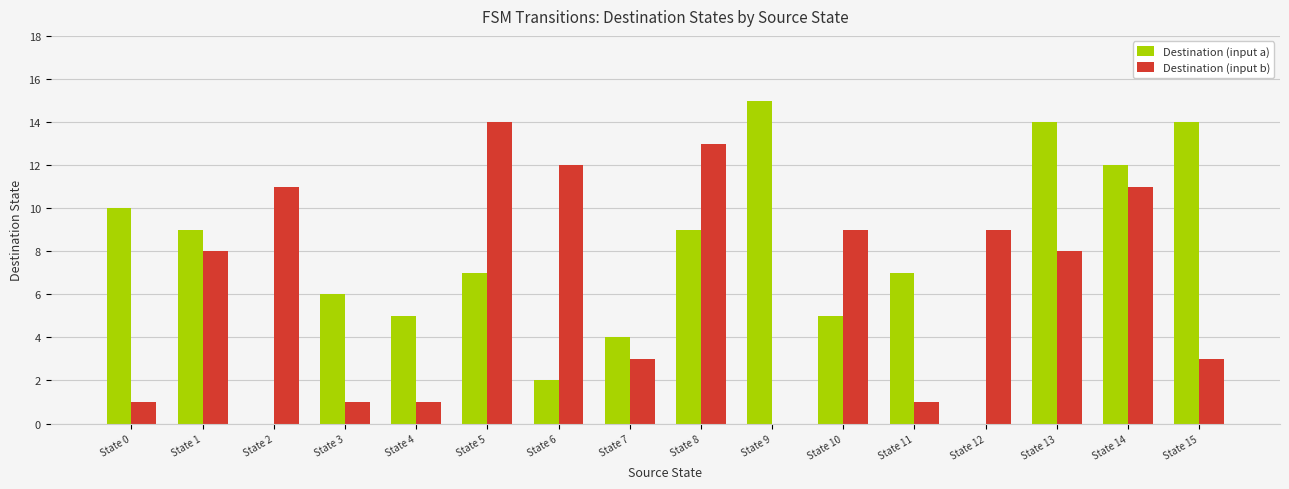

Reading left to right, transcribe all the data shown in this chart.

Destination (input a): State 0=10	State 1=9	State 2=0	State 3=6	State 4=5	State 5=7	State 6=2	State 7=4	State 8=9	State 9=15	State 10=5	State 11=7	State 12=0	State 13=14	State 14=12	State 15=14
Destination (input b): State 0=1	State 1=8	State 2=11	State 3=1	State 4=1	State 5=14	State 6=12	State 7=3	State 8=13	State 9=0	State 10=9	State 11=1	State 12=9	State 13=8	State 14=11	State 15=3